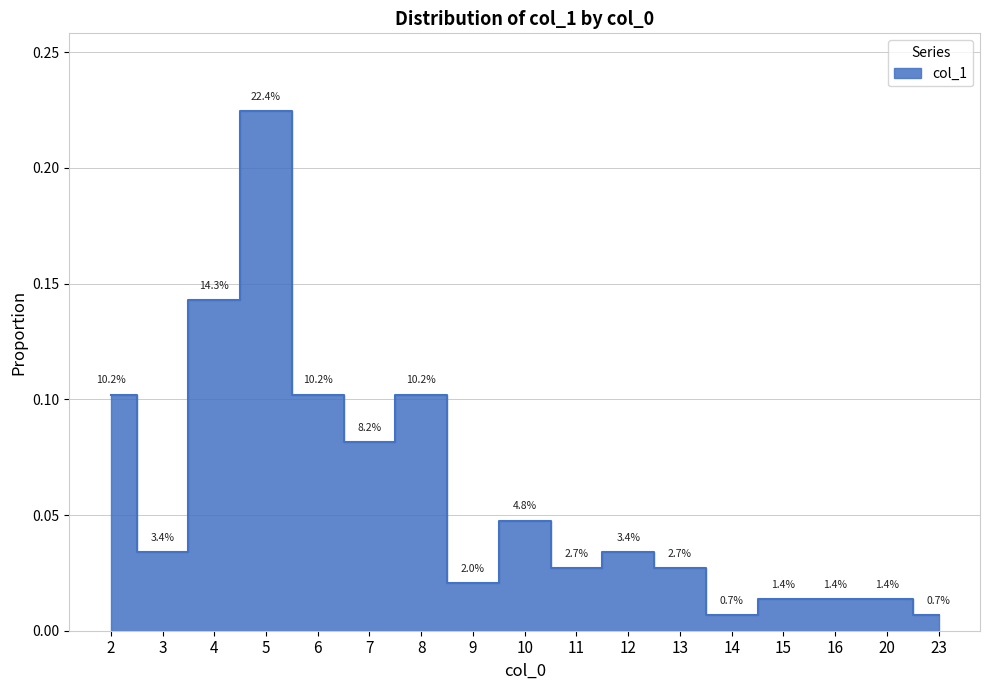

Is this an area chart (filled region under the line)?

No